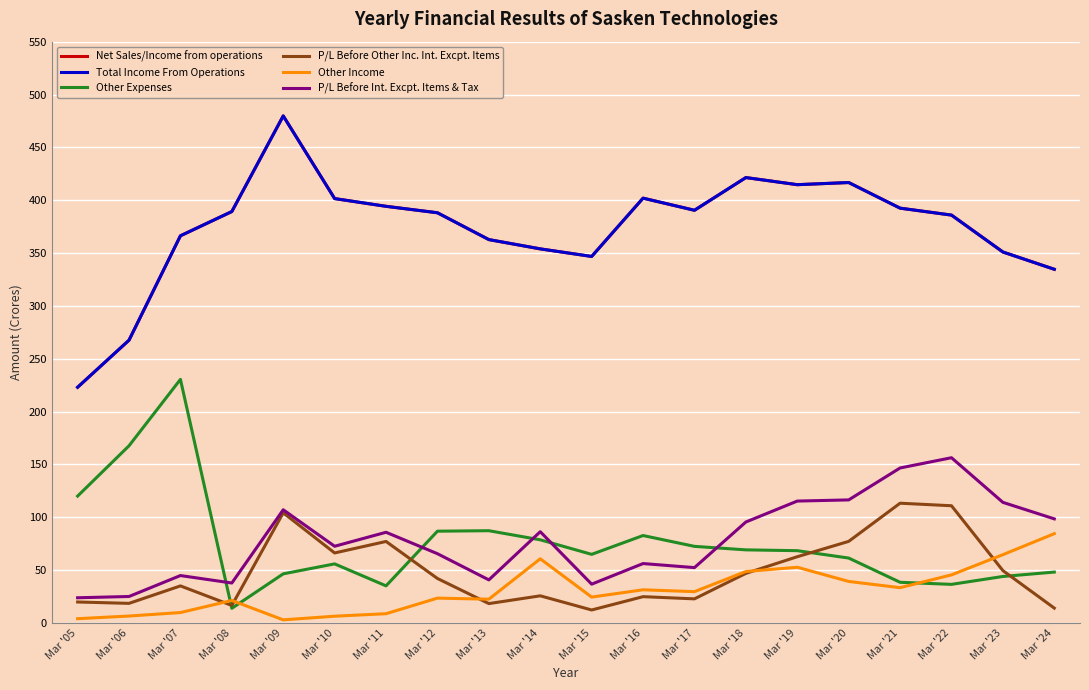

True or false: Net Sales/Income from operations and Other Expenses intersect in this chart.

False